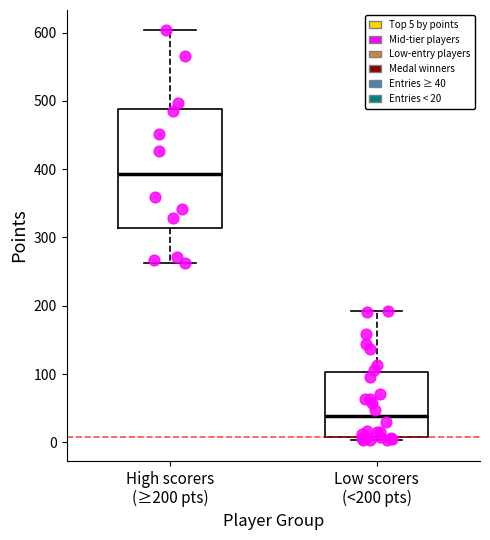

Comparing the boxes themselves (not the whiskers), which one is the tallest?

High scorers (≥200 pts)